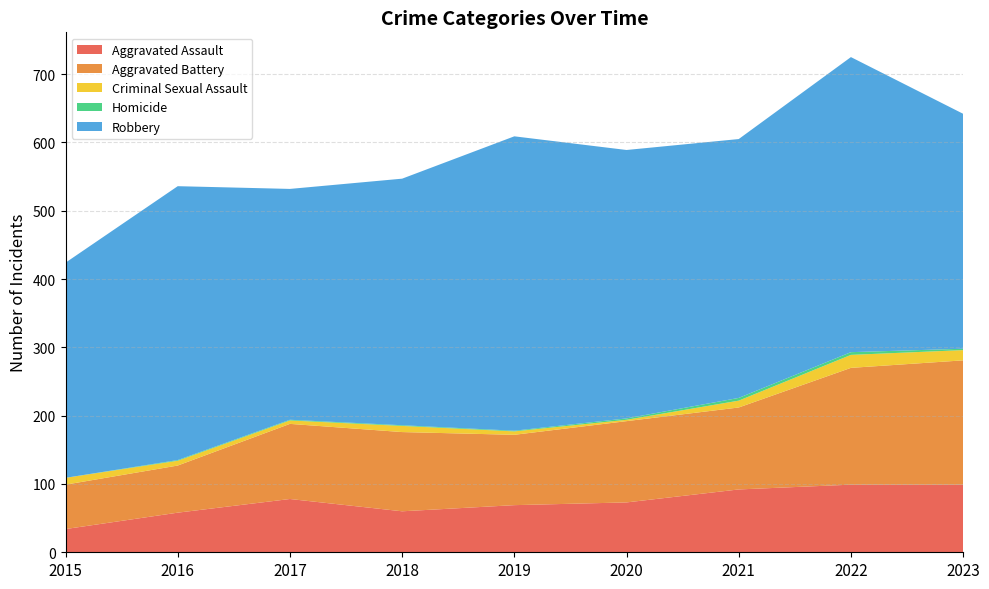

Reading left to right, list all the values displayed in this chart.

Aggravated Assault: 34	58	78	60	69	73	92	99	99
Aggravated Battery: 65	69	110	116	103	119	120	171	182
Criminal Sexual Assault: 10	7	5	9	5	2	10	19	15
Homicide: 0	1	1	1	1	2	4	4	2
Robbery: 315	401	338	361	431	393	379	432	344